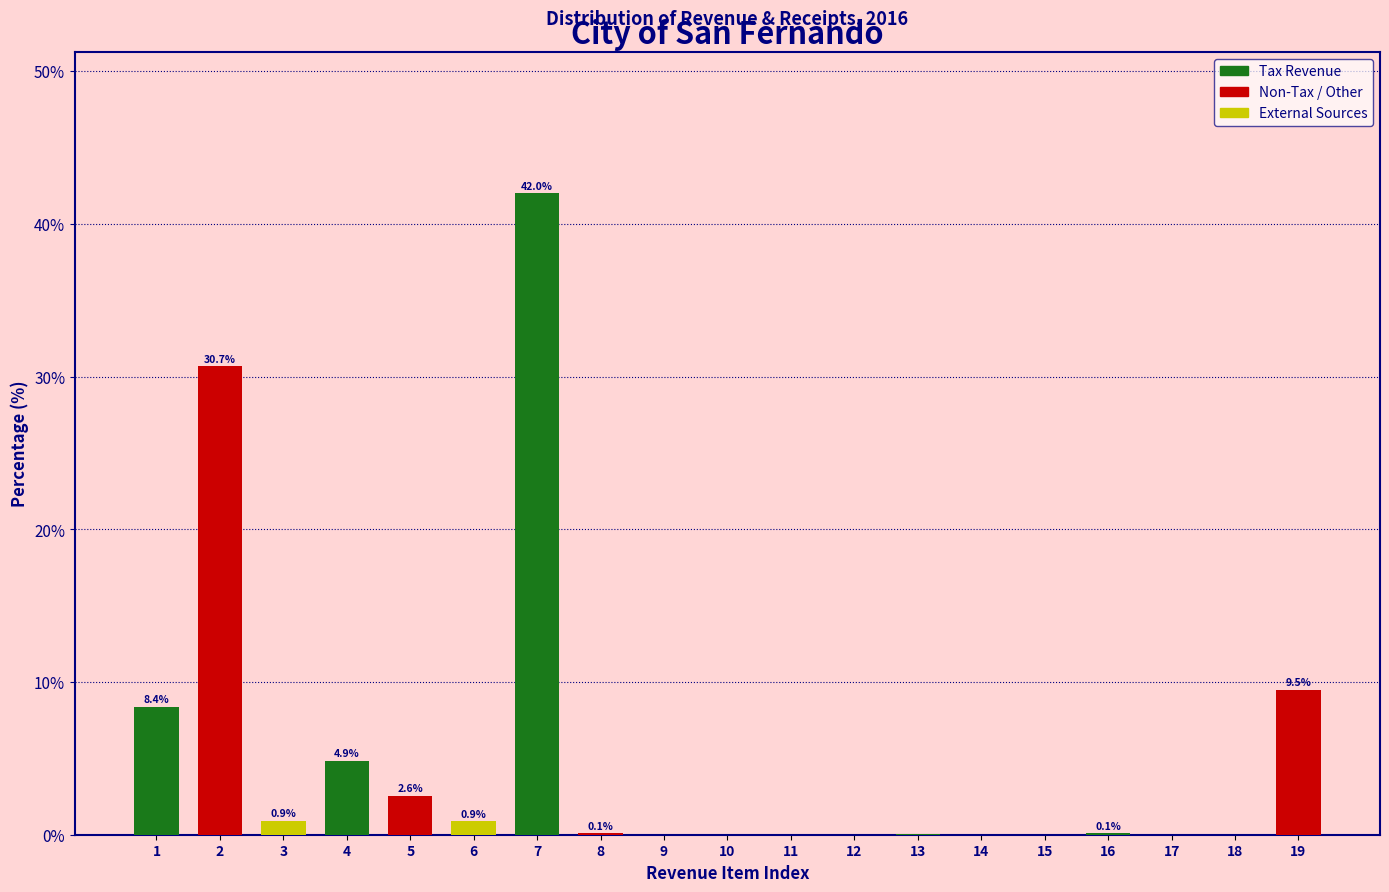

Is it true that the value at 4 is 2.6?

False